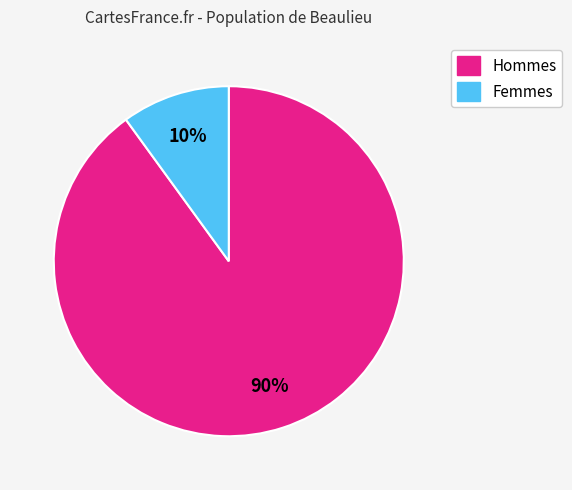

To the nearest percent, what is the average slice percentage?

50%